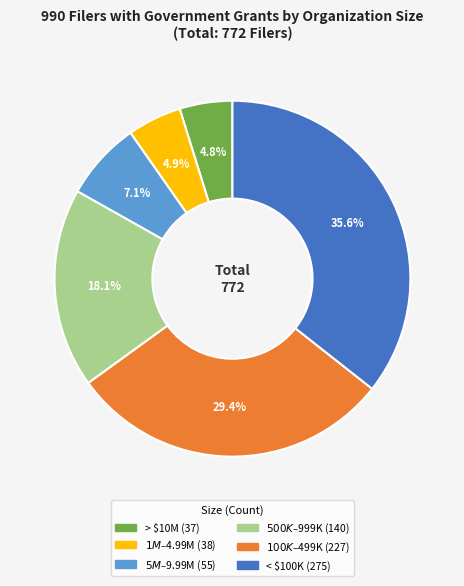

Does any single category account for the majority?

No